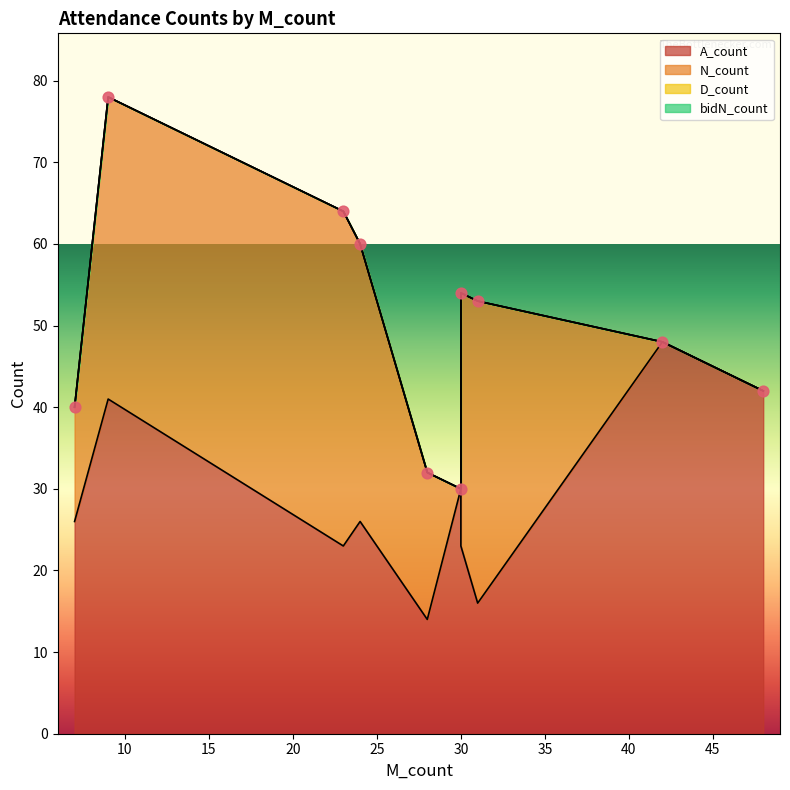

At how many categories does at least one series exceed 0?

10